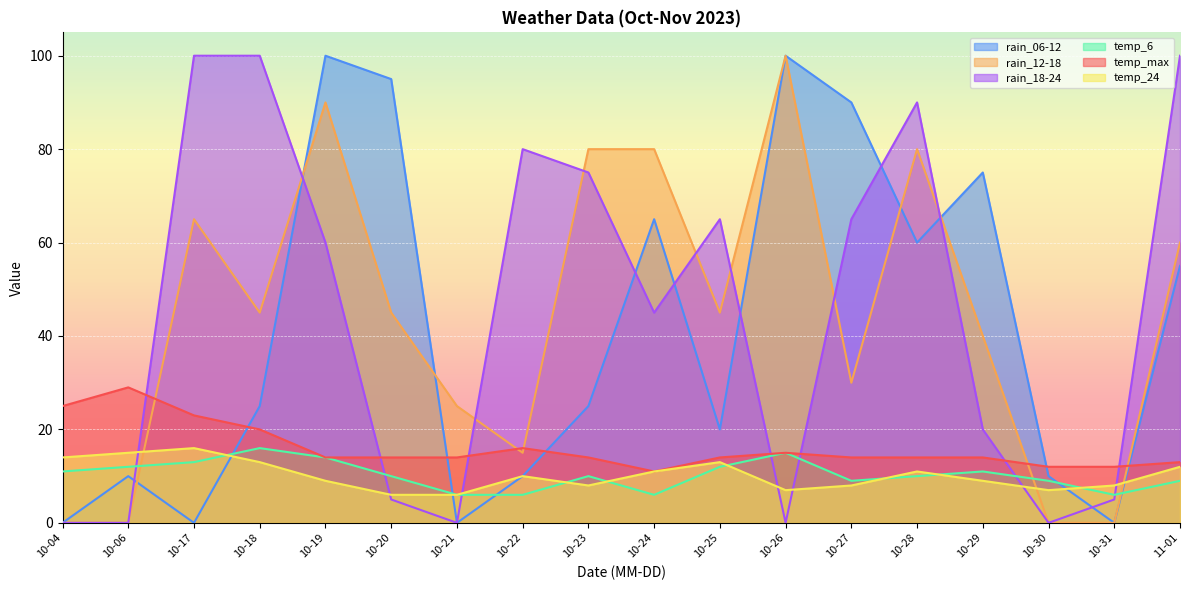

At which category is the sum across all series the highest?

10-19